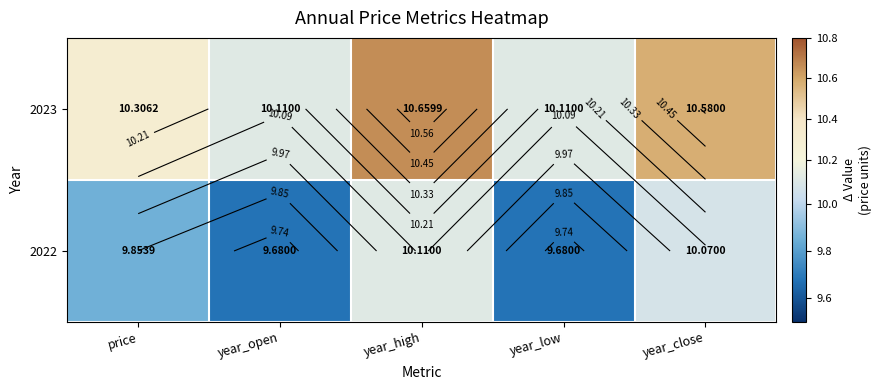

The value of 2023 at year_close is 10.6. True or false?

True